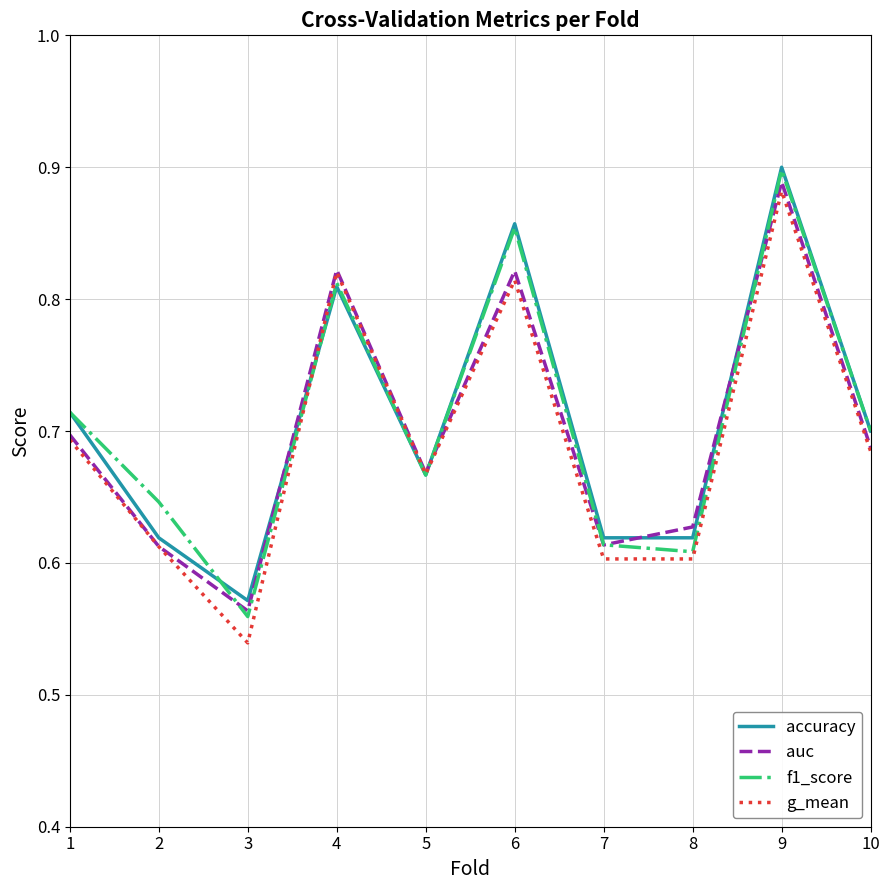

Is it true that accuracy equals 0.6 at 2?

True